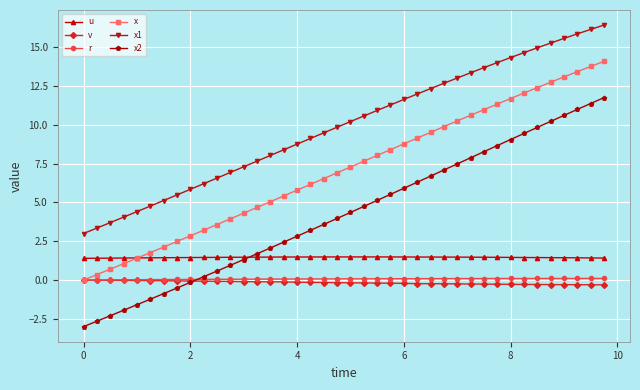

What is the smallest value displayed?

-3.0